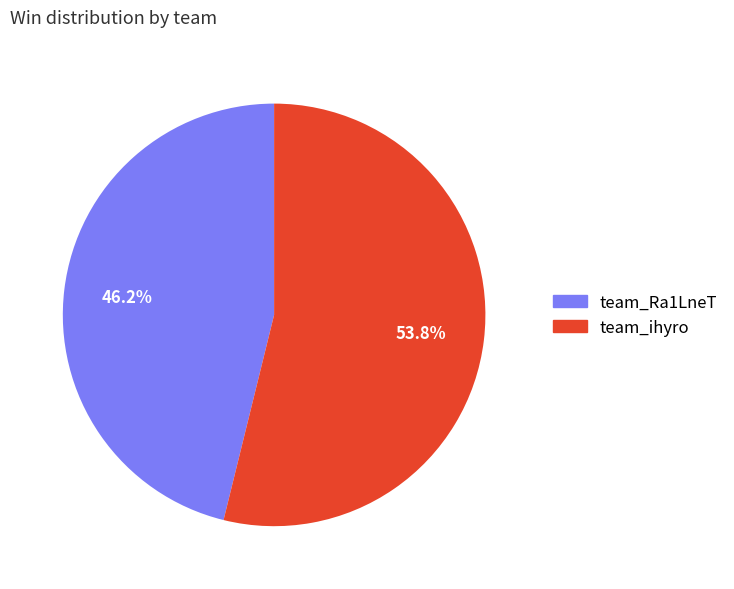

Does any single category account for the majority?

Yes